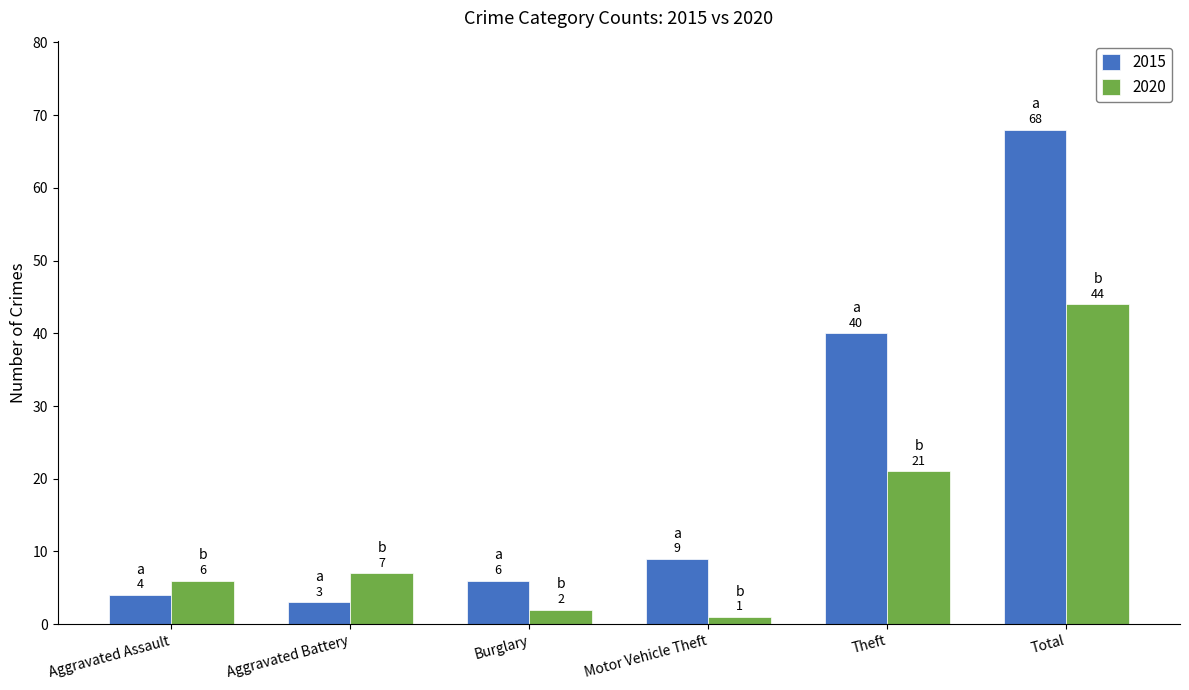

Between Aggravated Assault and Total, which series saw the biggest shift?

2015